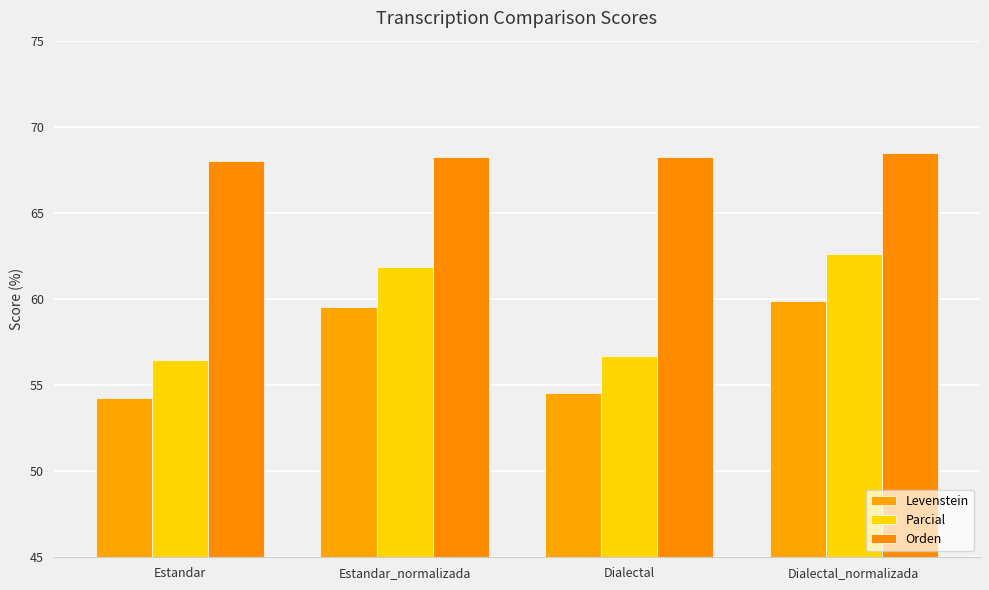

How many values in the Parcial series exceed 61?

2